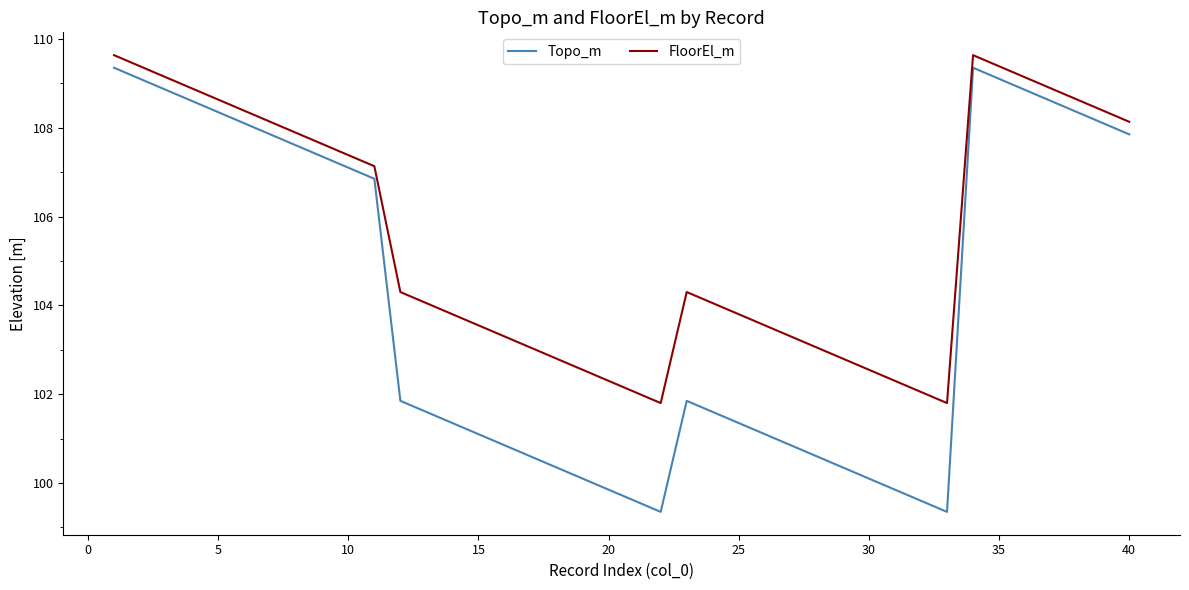

Does the chart have visible grid lines?

No